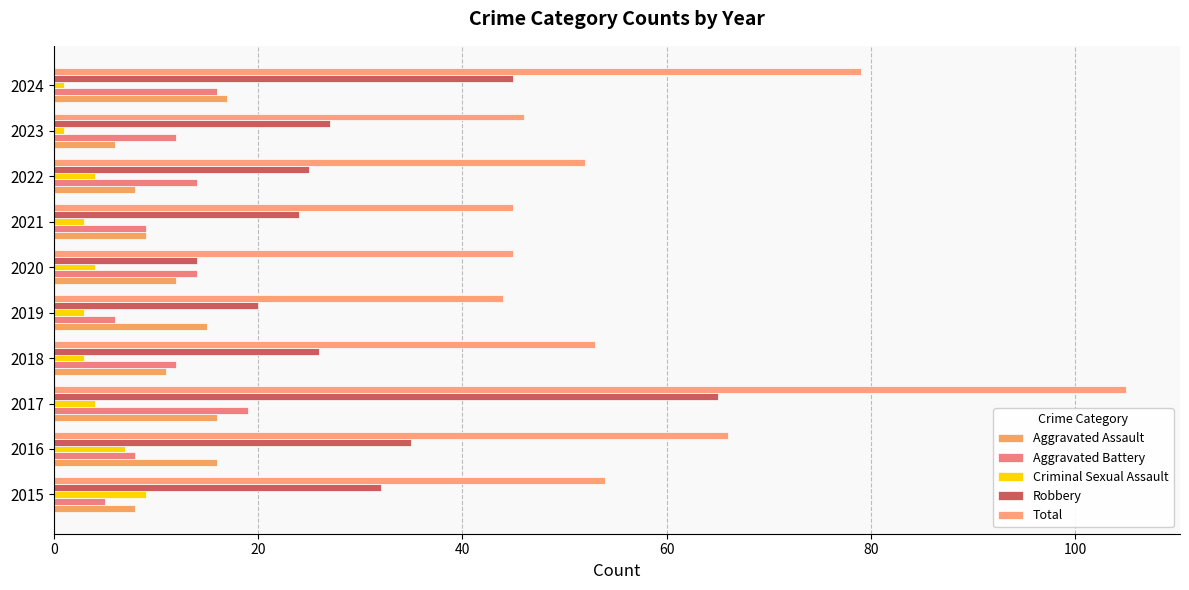

Count the number of categories in the chart.

10